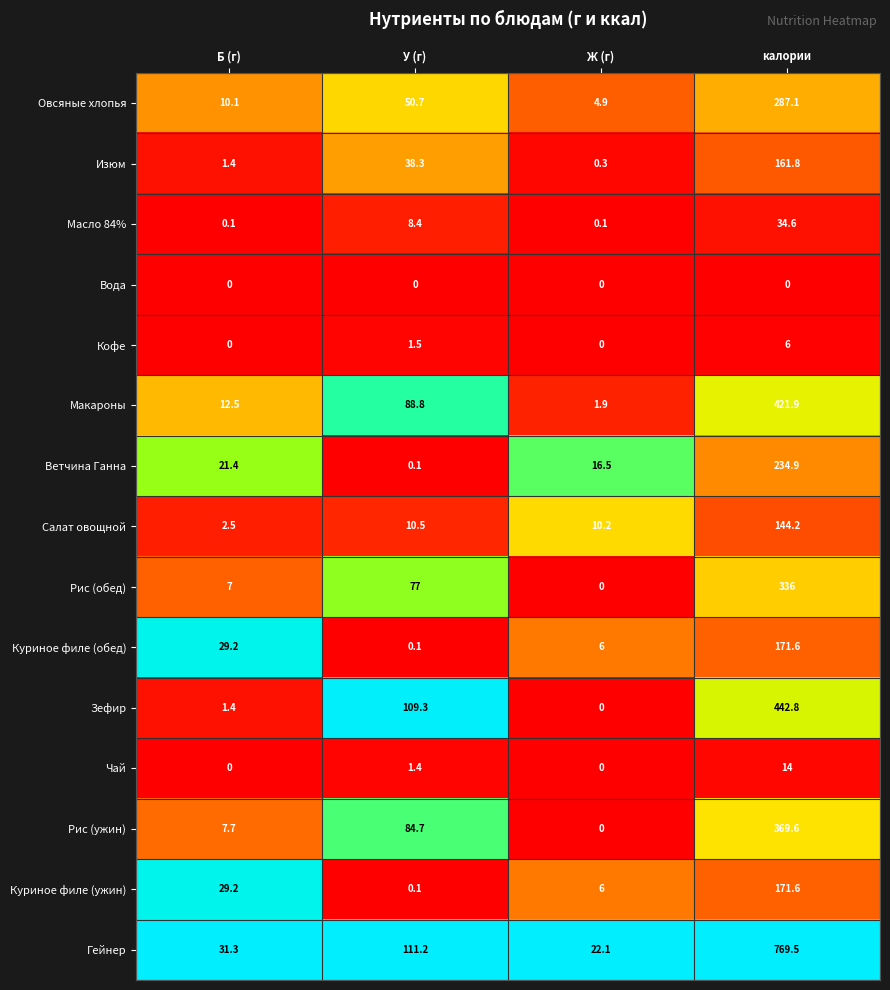

List the labels in order of Изюм value, smallest first.

Ж (г), Б (г), У (г), калории